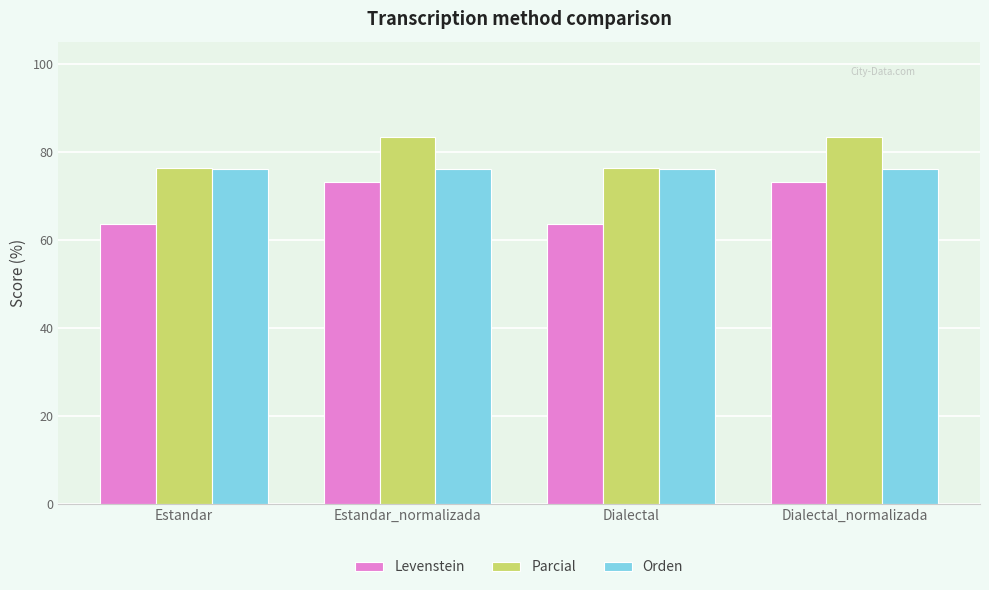

Is it true that Parcial equals 51.5 at Dialectal_normalizada?

False